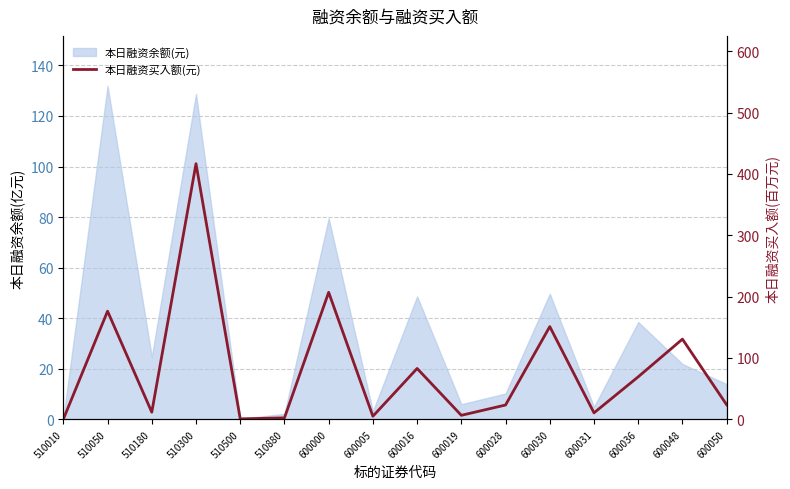

What is the maximum value shown in the chart?

416.6